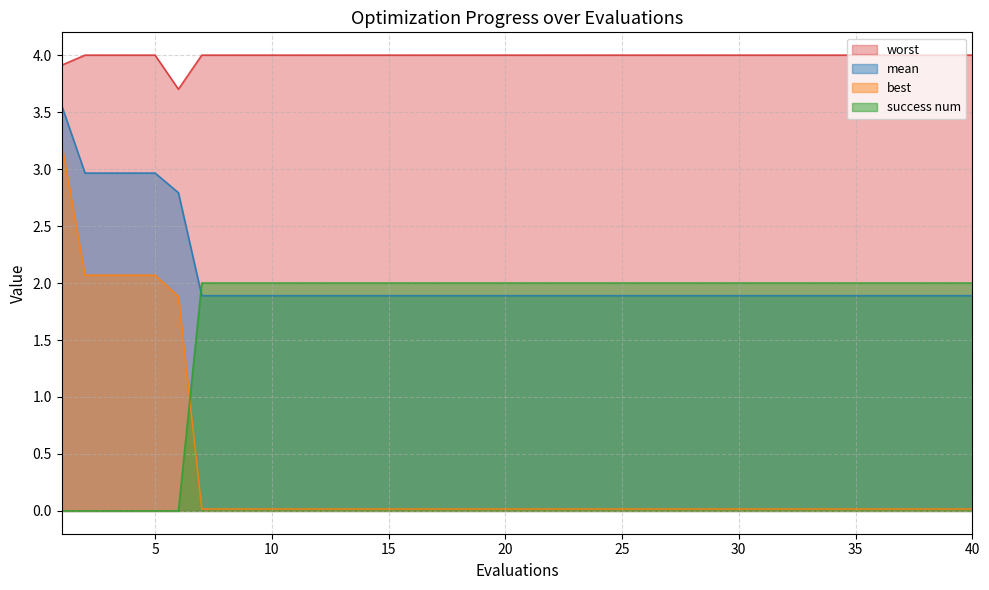

Rank the series at 38 from lowest to highest value.

best, mean, success num, worst